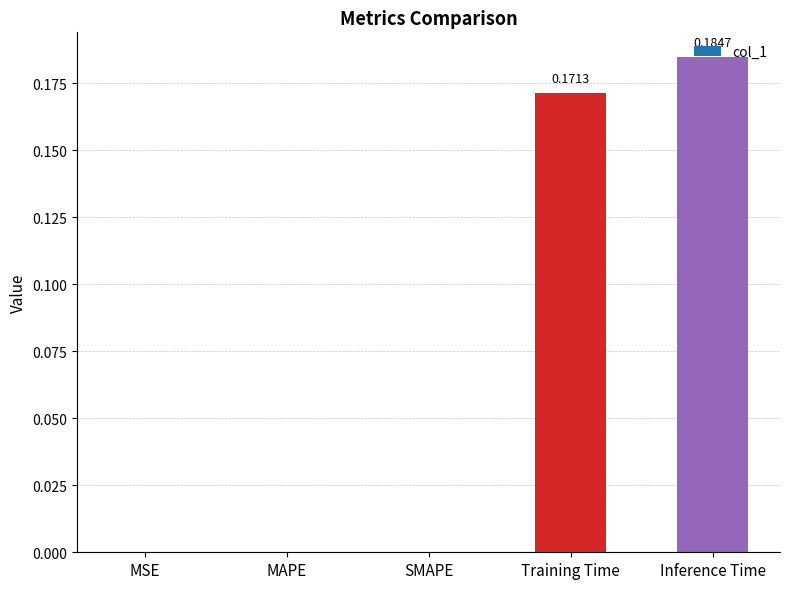

Between Training Time and MAPE, which is larger?

Training Time